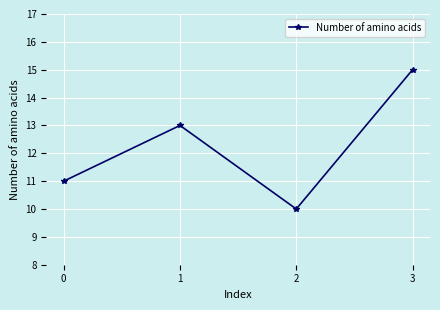

What is the value of the 1st point from the left?

11